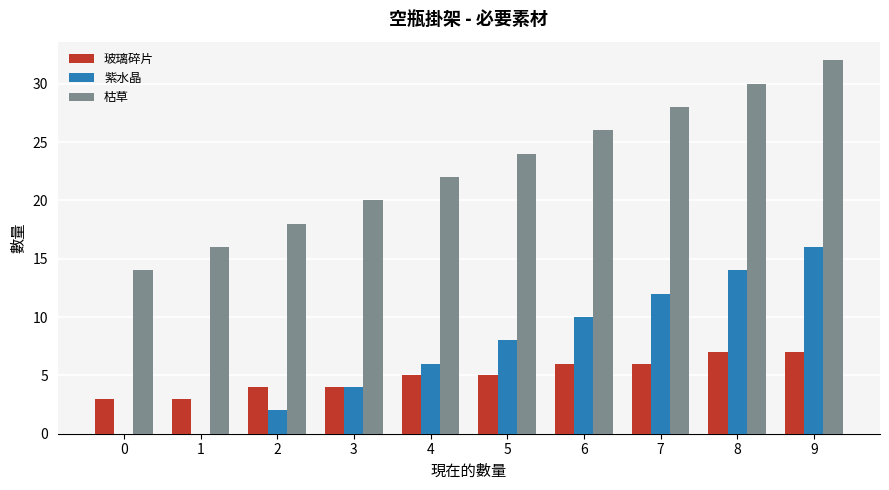

Reading left to right, extract all data points from this chart.

玻璃碎片: 3	3	4	4	5	5	6	6	7	7
紫水晶: 0	0	2	4	6	8	10	12	14	16
枯草: 14	16	18	20	22	24	26	28	30	32